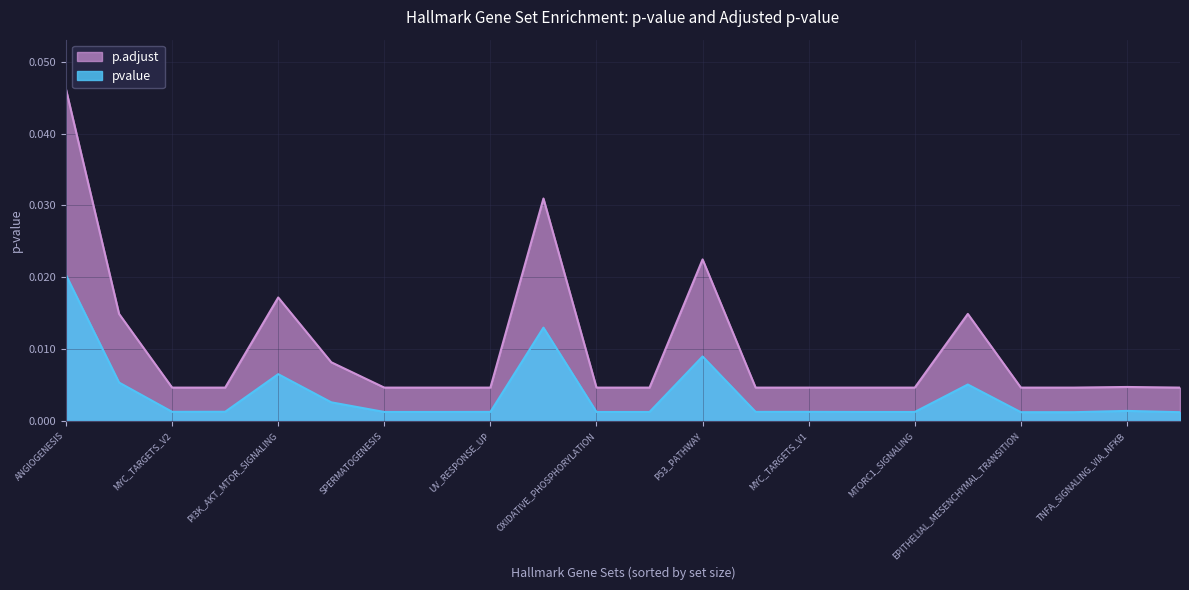

What is the sum of all pvalue values?

0.1